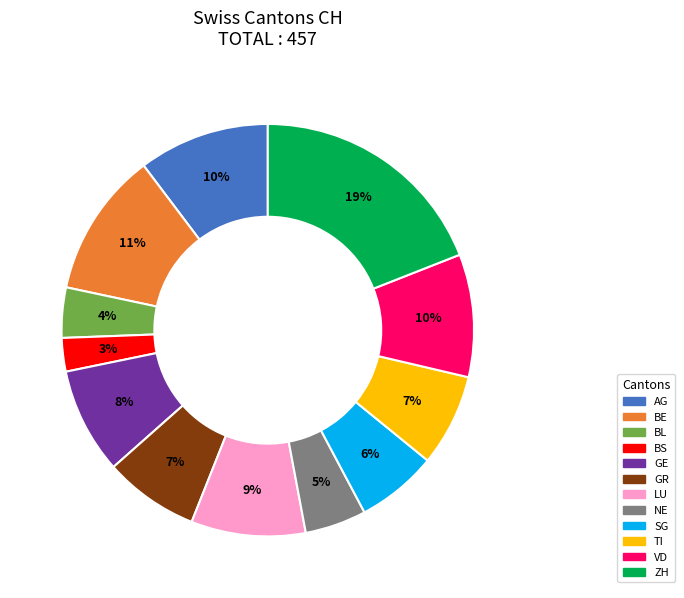

Which category has the smallest portion of the pie?

BS